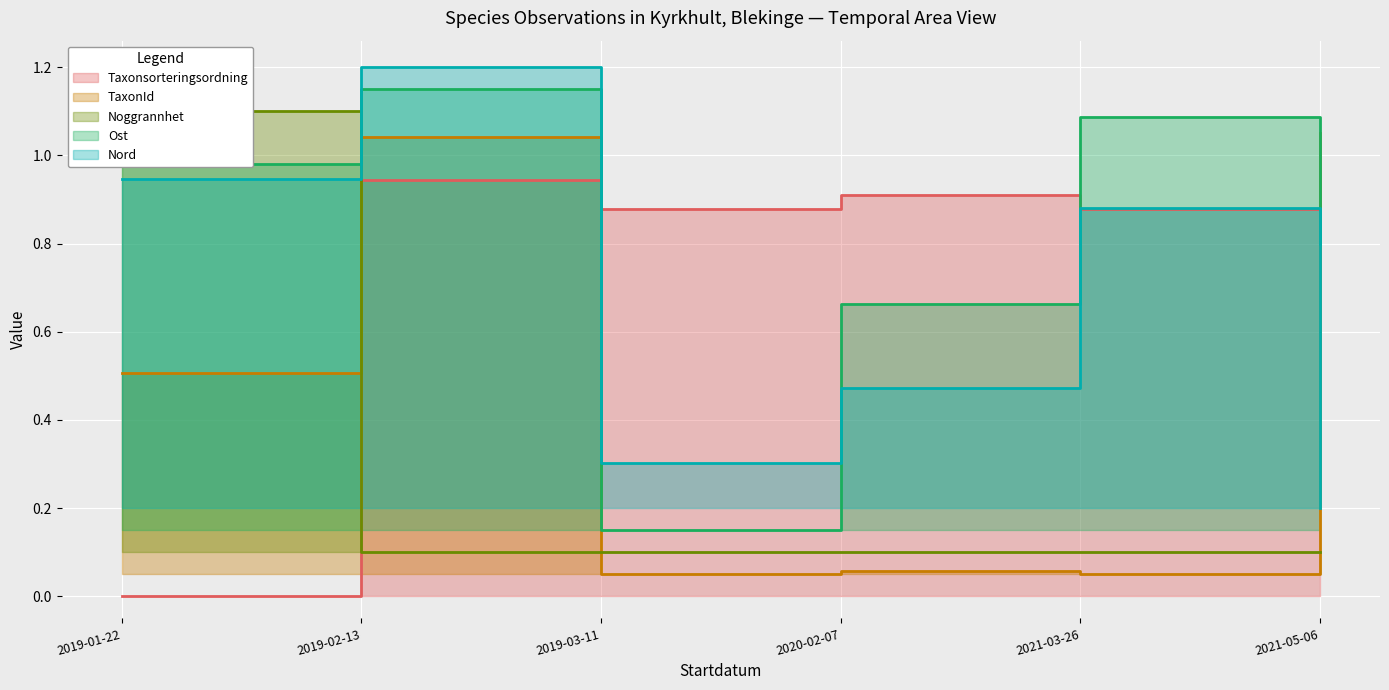

True or false: Nord has a value of 0.4 at 2019-03-11.

False